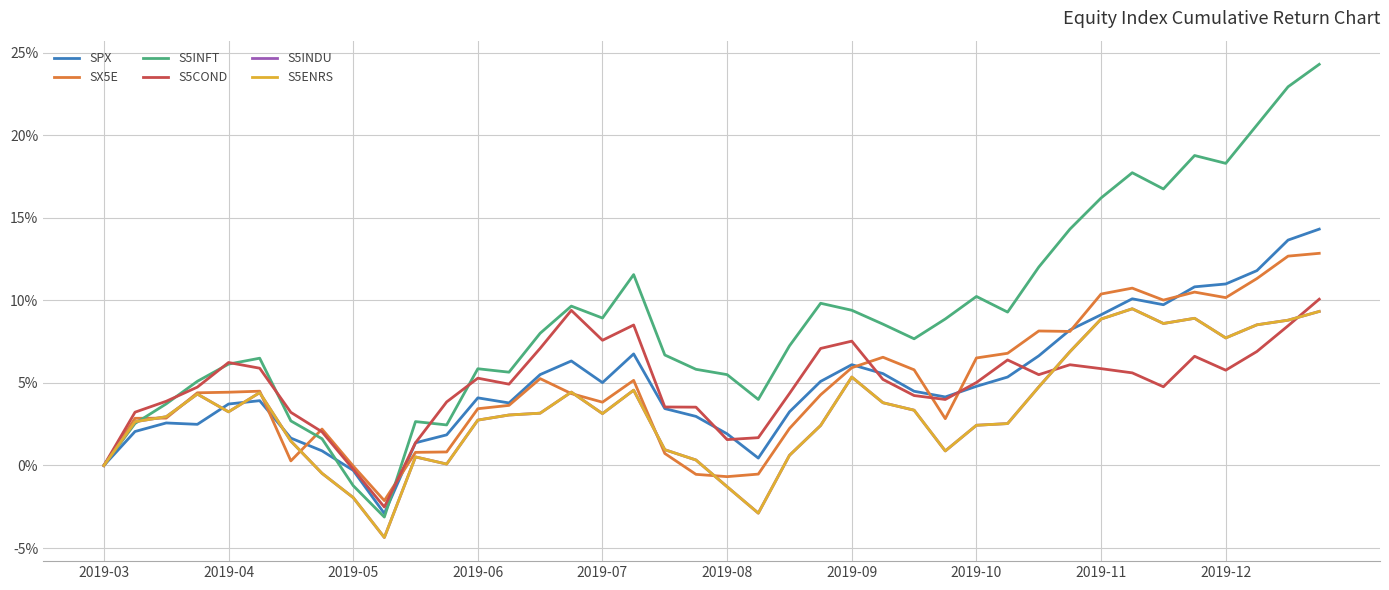

At which label does S5INDU reach its peak?

33